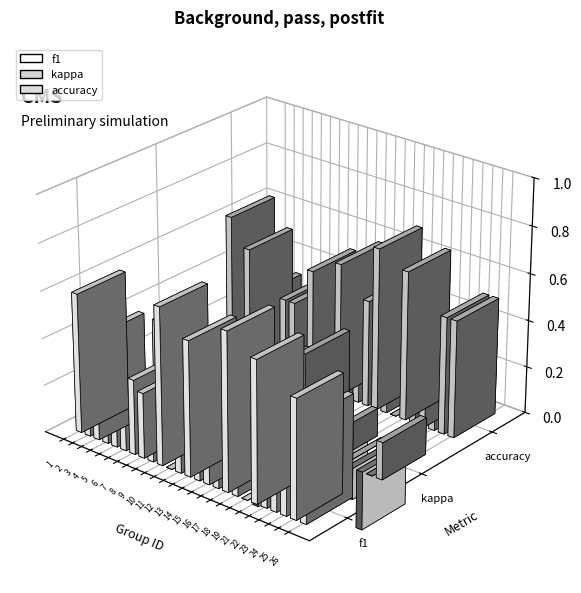

Between 22 and 13, which is larger?

13